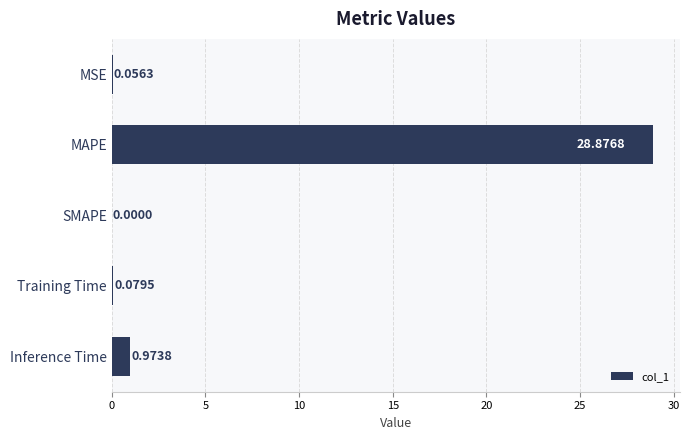

Where is the data nearest to the value 14?

Inference Time